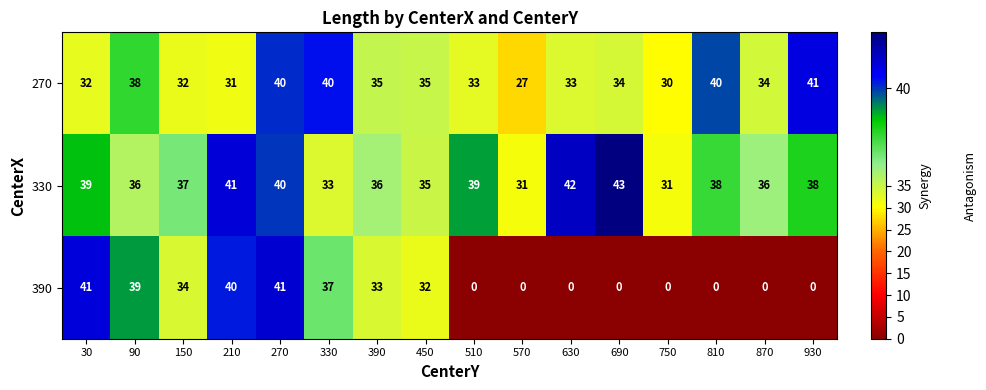

The value of 330 at 570 is 54. True or false?

False